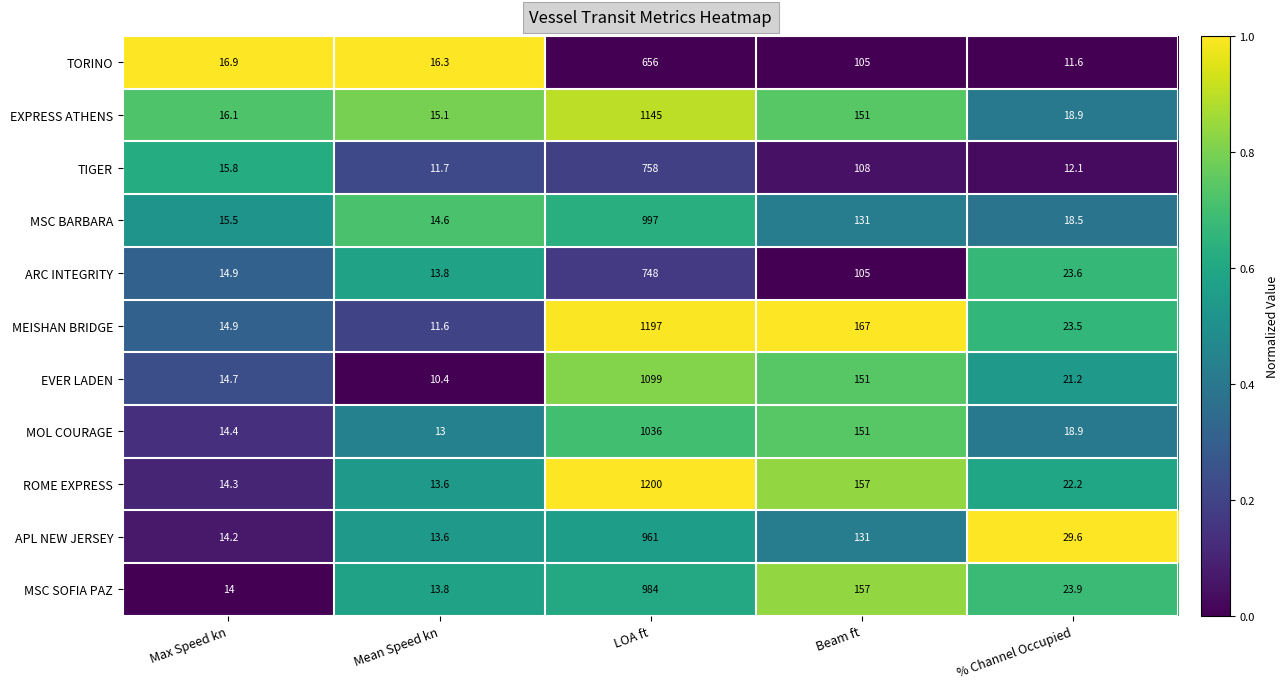

What is the total value across all series at LOA ft?

10781.0